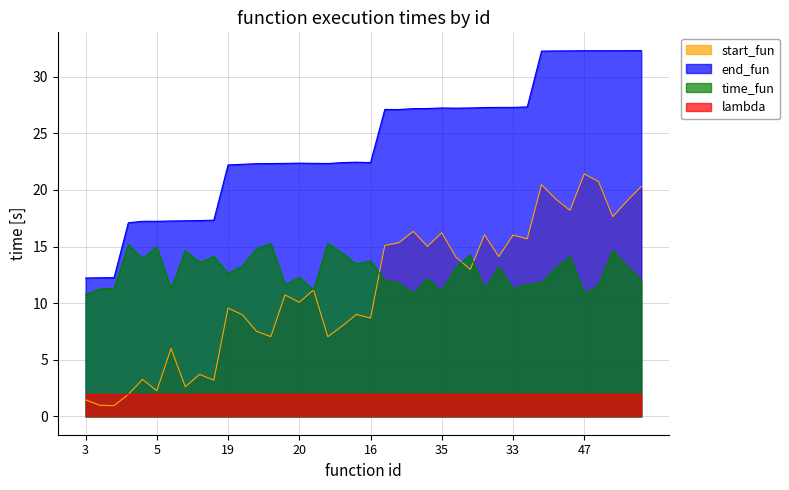

What position from the left is 1?

2